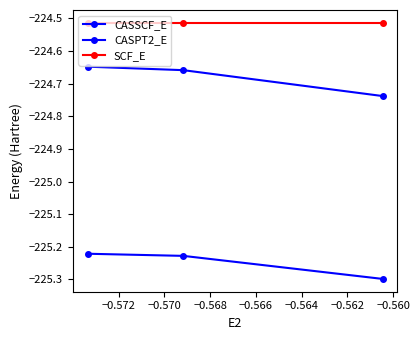

At how many categories does at least one series exceed -225?

3